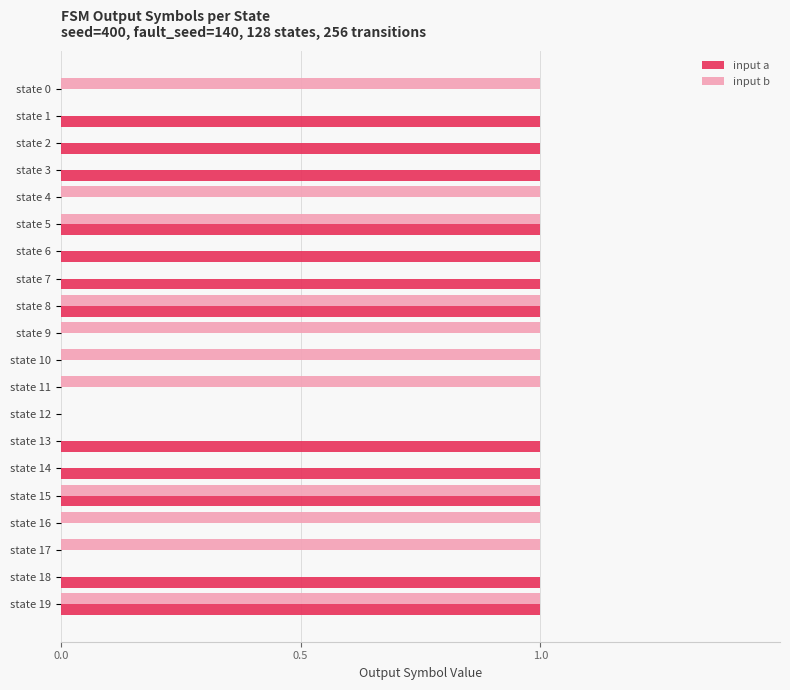

Is it true that input a equals 0 at state 15?

False